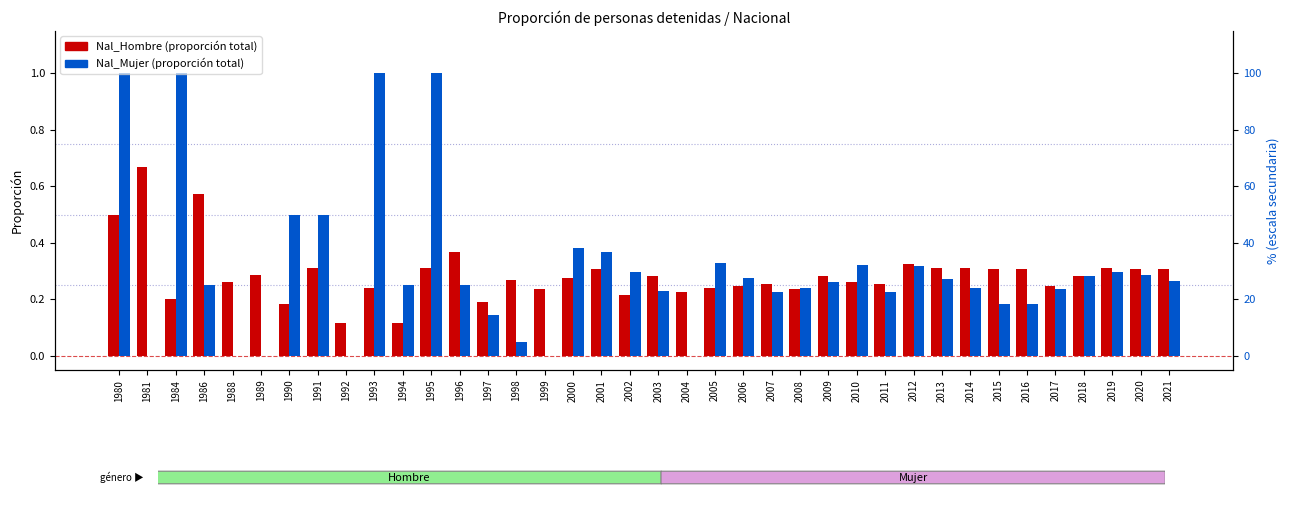

List the series in order of their overall mean, lowest first.

Nal_Hombre, Nal_Mujer